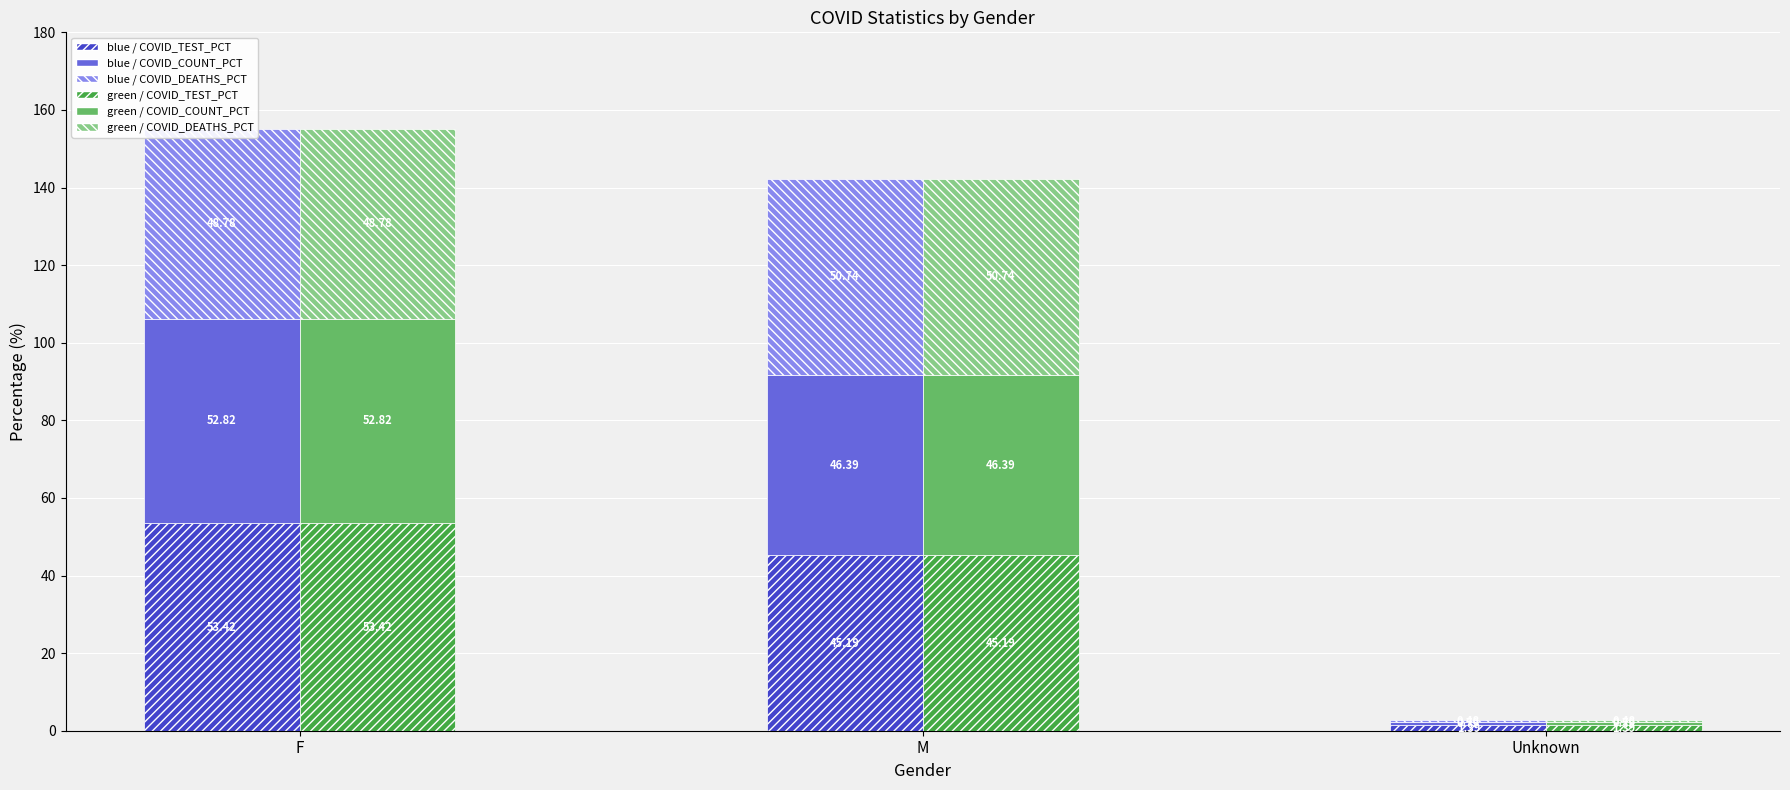

At which label does blue / COVID_COUNT_PCT reach its minimum?

Unknown